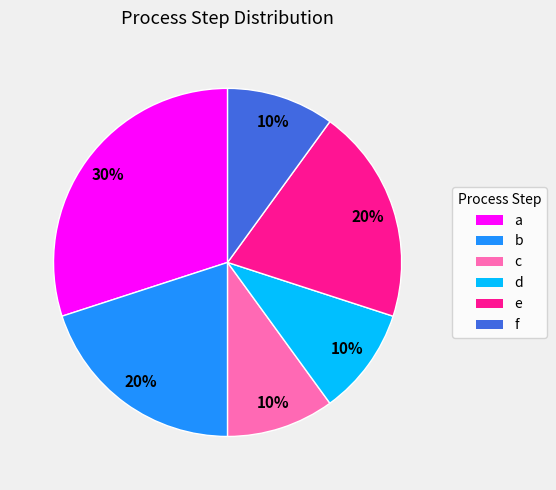

True or false: d accounts for 1% of the total.

False